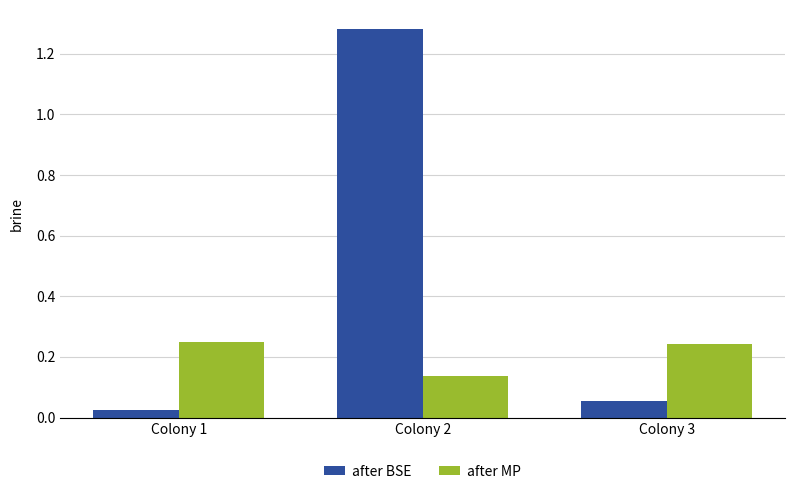

Between Colony 2 and Colony 3, which series saw the biggest shift?

after BSE